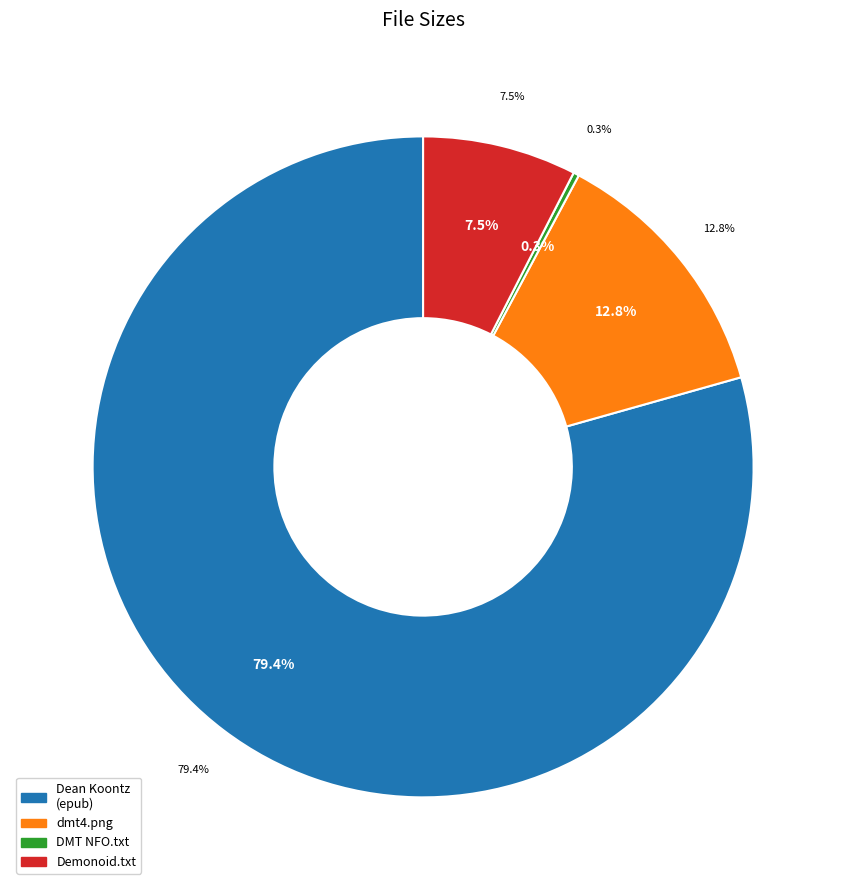

Is the sum of DMT NFO, Read before Playing.txt and dmt4.png greater than half?

No